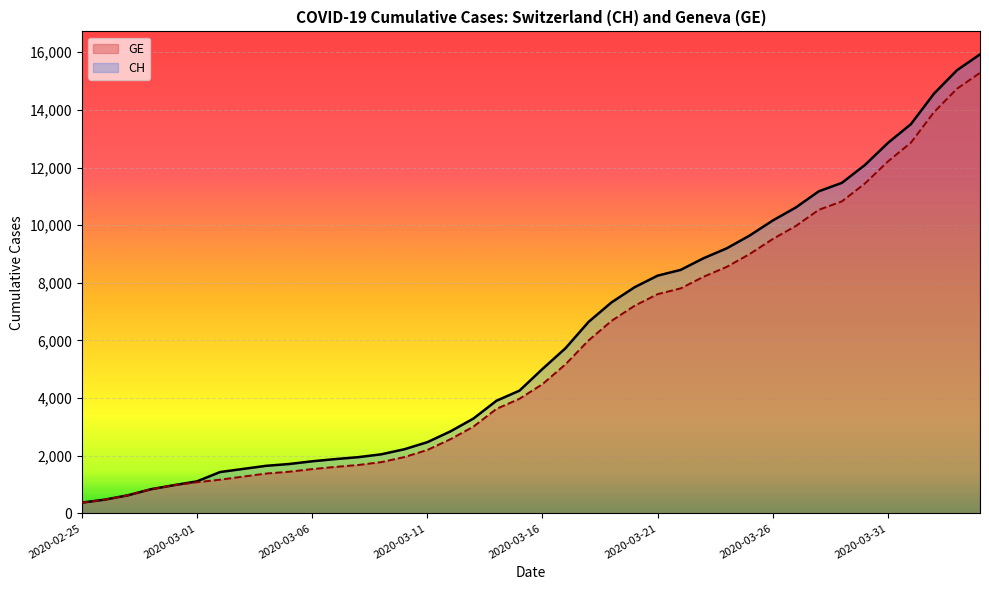

Reading left to right, extract all data points from this chart.

CH (line): 375	479	630	840	981	1113	1436	1544	1652	1715	1809	1885	1952	2051	2226	2472	2845	3291	3908	4259	5012	5731	6644	7323	7847	8249	8449	8855	9196	9642	10162	10613	11175	11467	12086	12852	13505	14561	15375	15926
GE (line): 375	479	630	840	981	1083	1171	1278	1384	1447	1538	1614	1681	1780	1955	2201	2574	3010	3627	3978	4485	5174	6002	6681	7205	7607	7807	8213	8554	9000	9520	9971	10533	10825	11444	12210	12863	13919	14733	15284